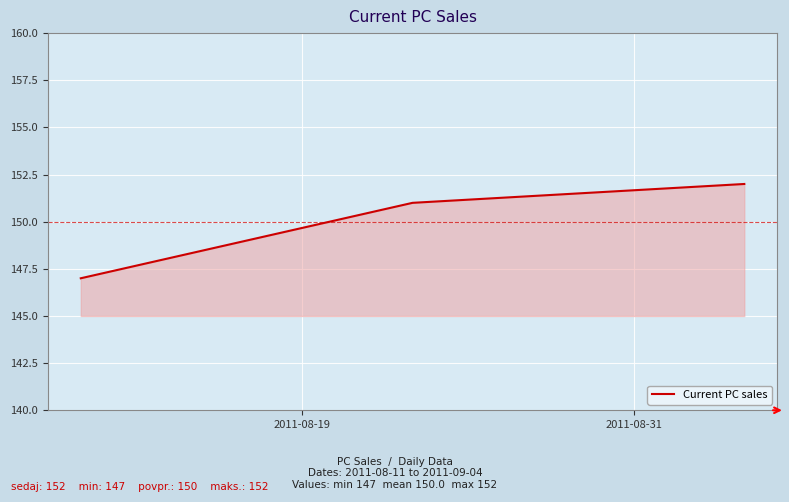

What is the maximum value shown in the chart?

152